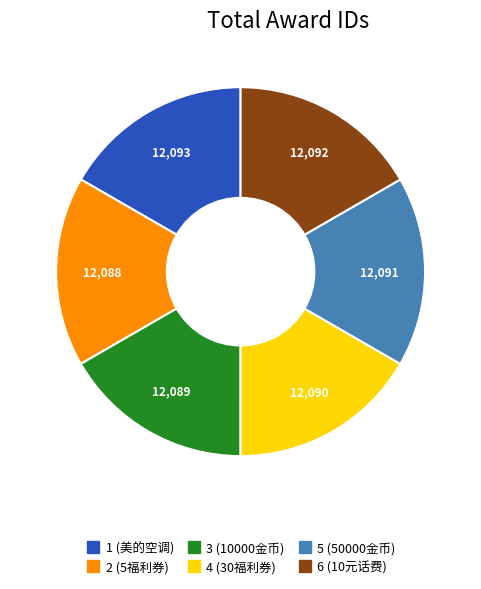

Is there a majority slice in this chart?

No